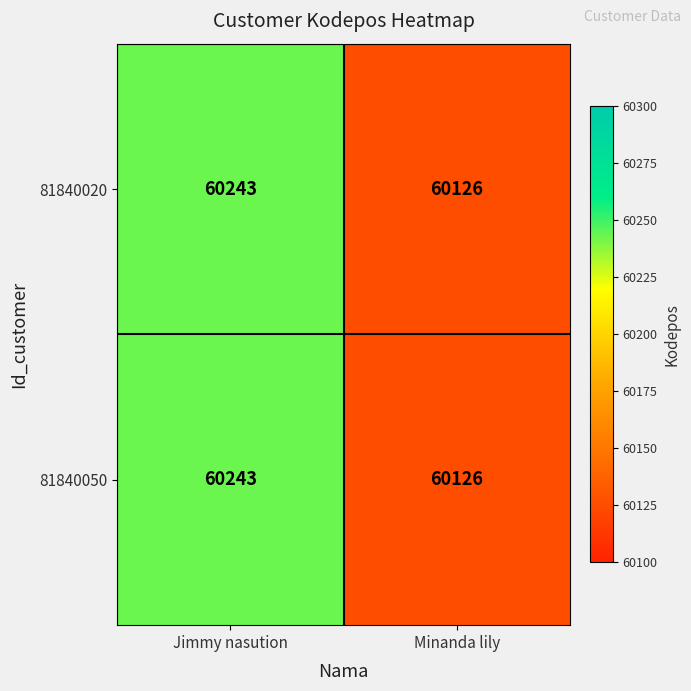

At which category is the sum across all series the highest?

Jimmy nasution